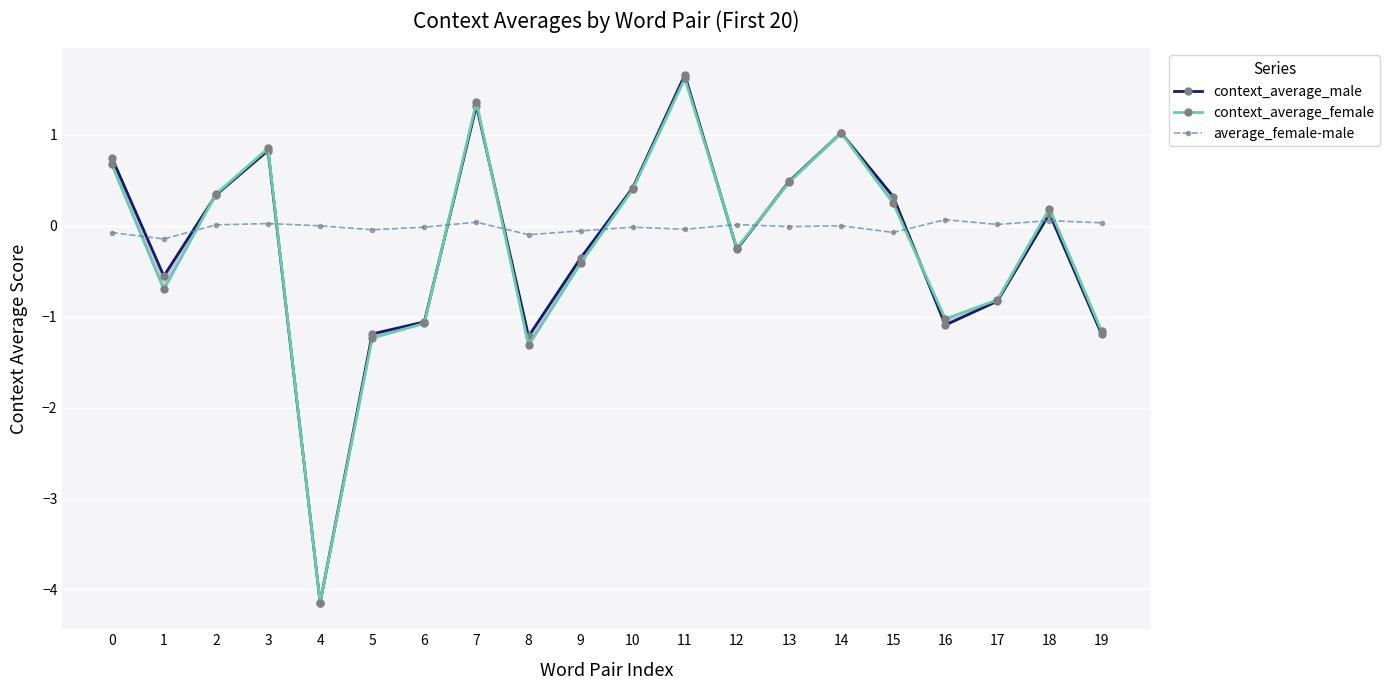

What is the maximum value for context_average_female?

1.6